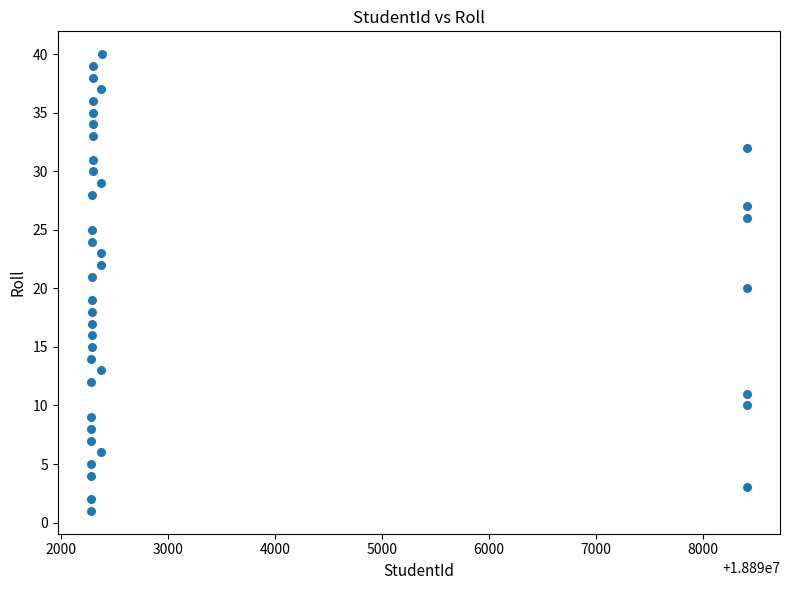

What is the range of X values (max minus min)?

6139